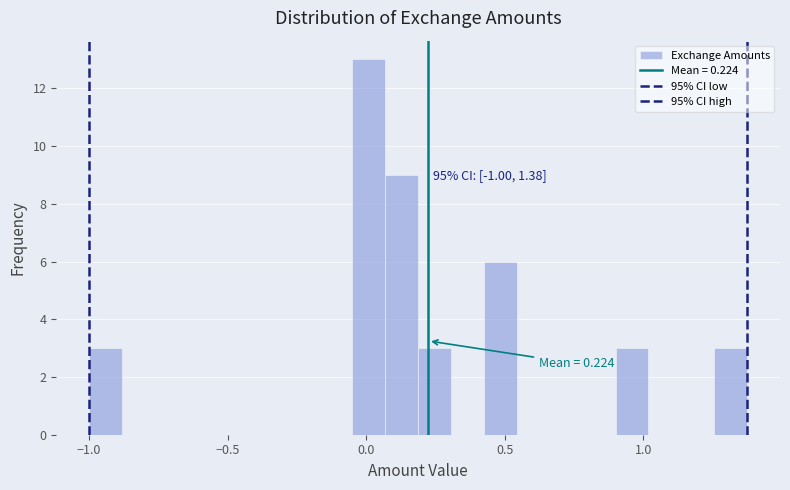

Around what value on the x-axis is the tallest bar? Give the approximate position of its centre, as read against the axis.

0.00